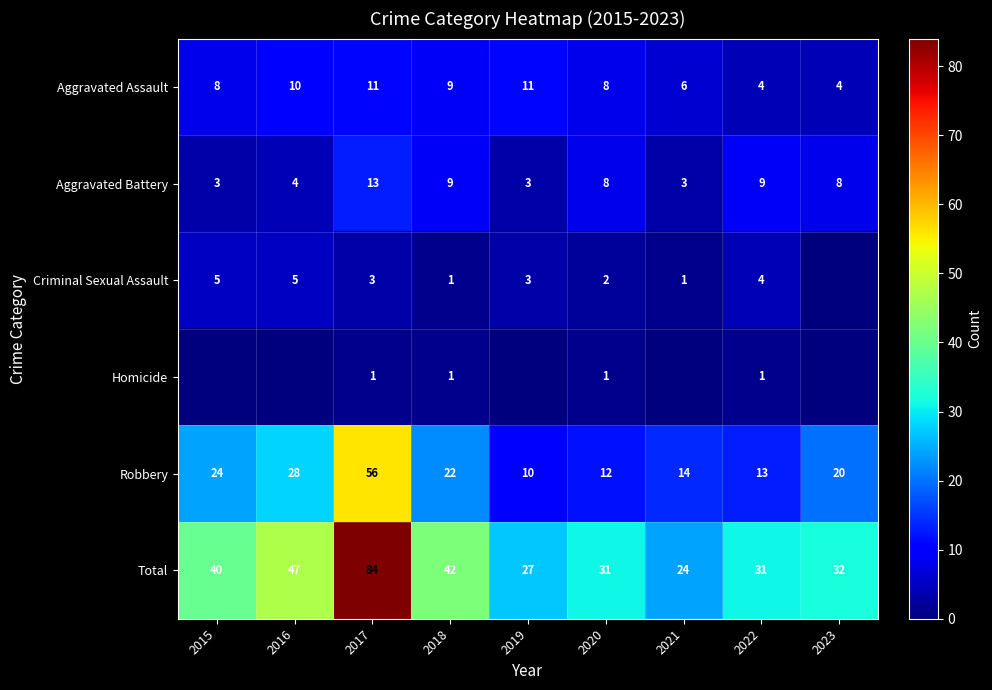

The value of Aggravated Assault at 2018 is 12. True or false?

False